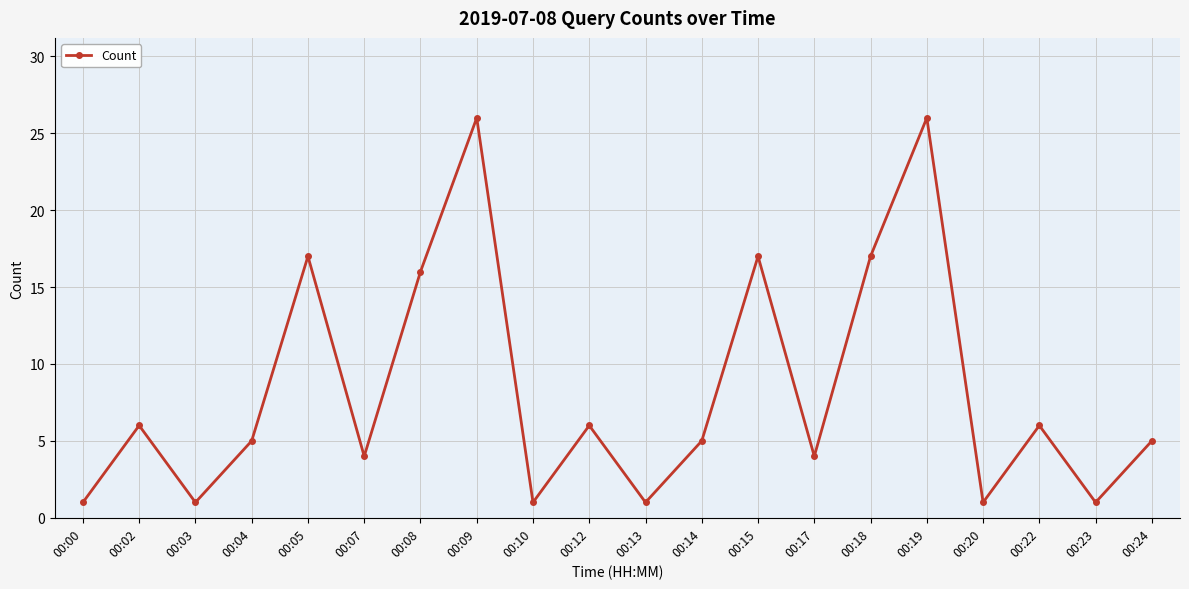

True or false: there are more than 1 points higher than both neighbors.

True